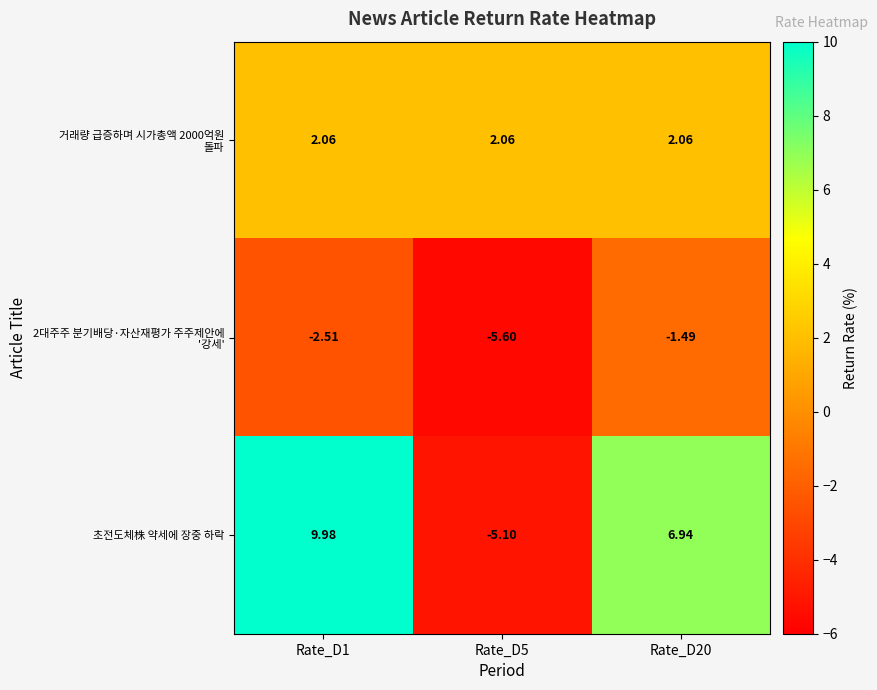

Which series has the largest total across all categories?

초전도체株 약세에 장중 하락